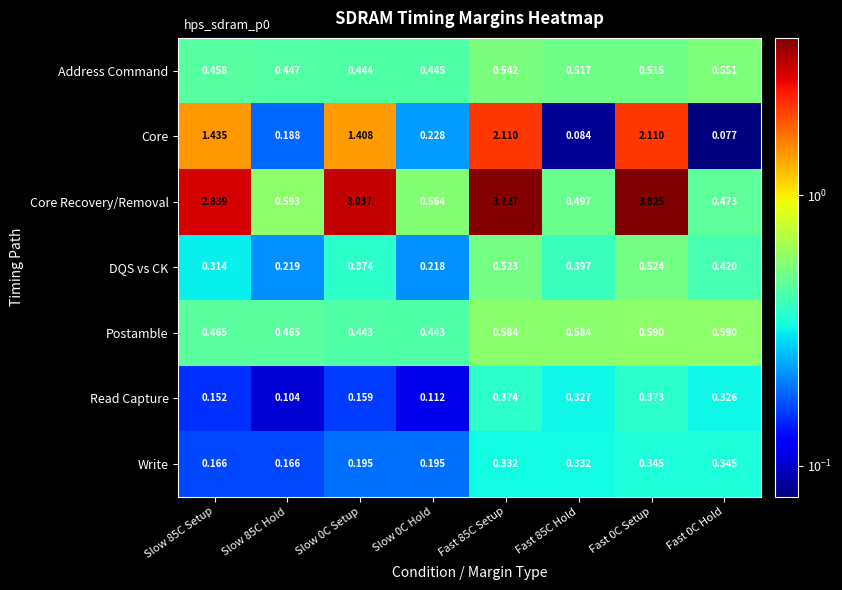

Which series has the largest range (max minus min)?

Core Recovery/Removal